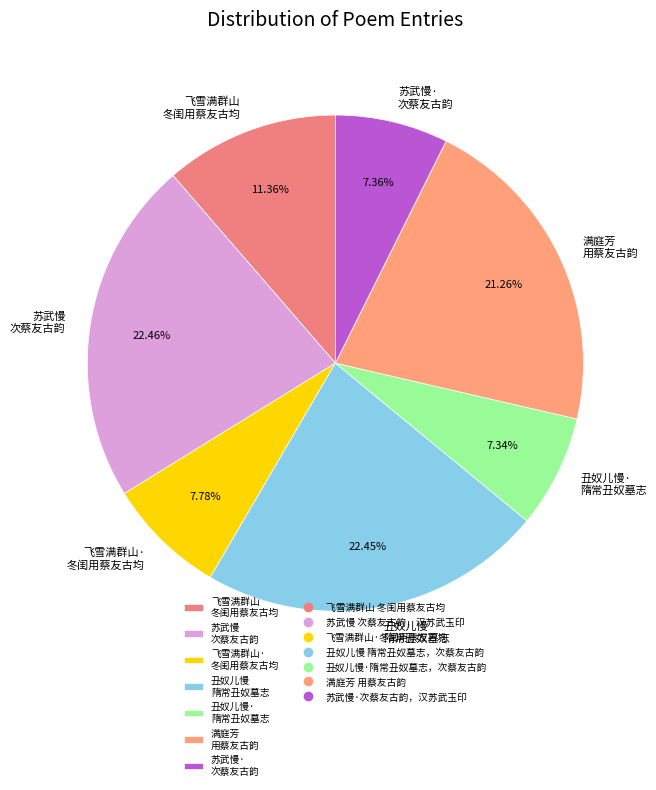

Between 满庭芳 用蔡友古韵 and 苏武慢 次蔡友古韵, which is larger?

苏武慢 次蔡友古韵